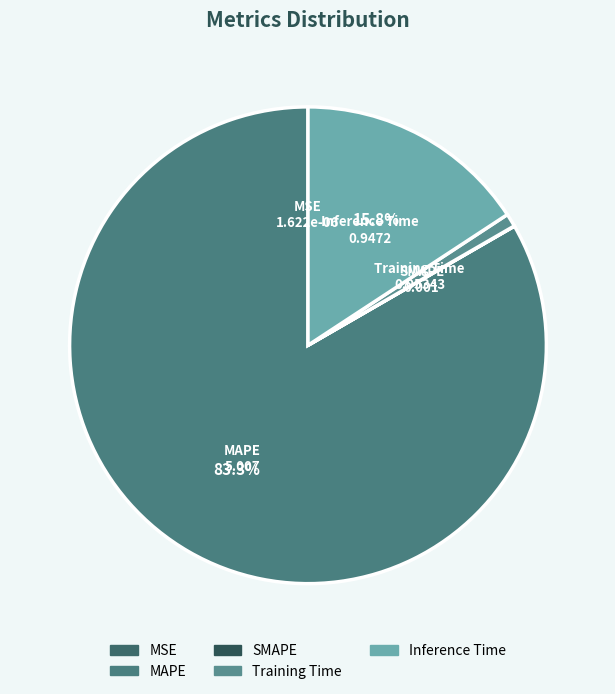

Which slice represents more than half of the pie?

MAPE